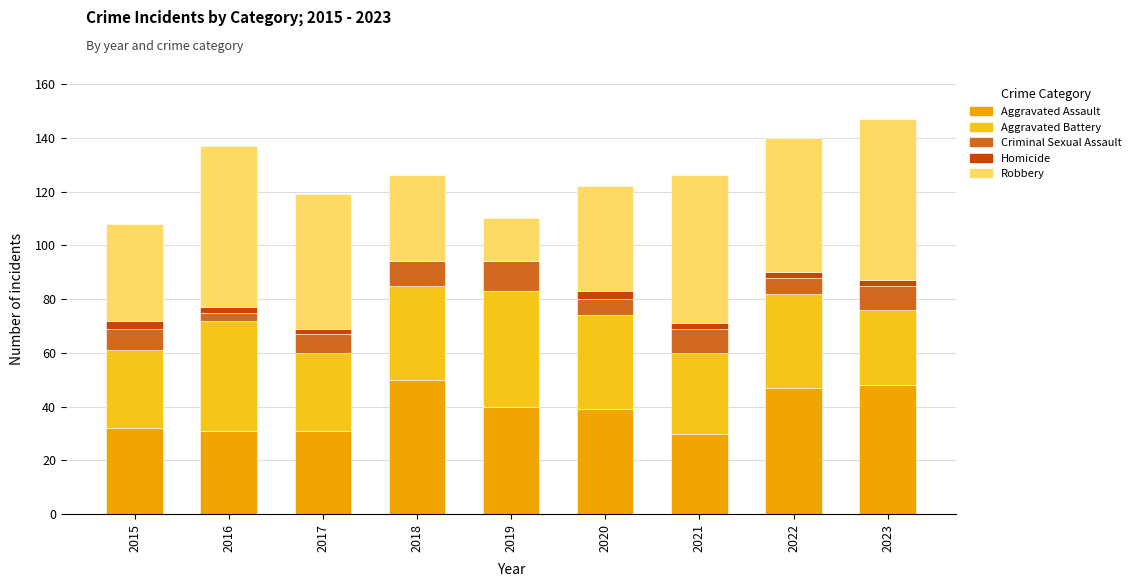

The value of Aggravated Assault at 2015 is 54. True or false?

False